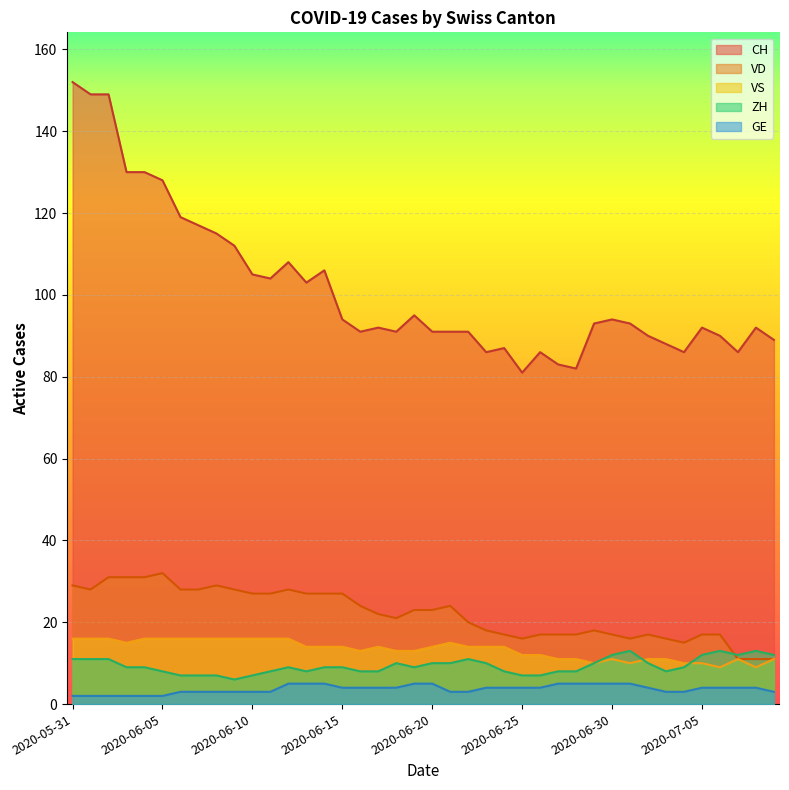

What position from the right is 2020-06-11?

29